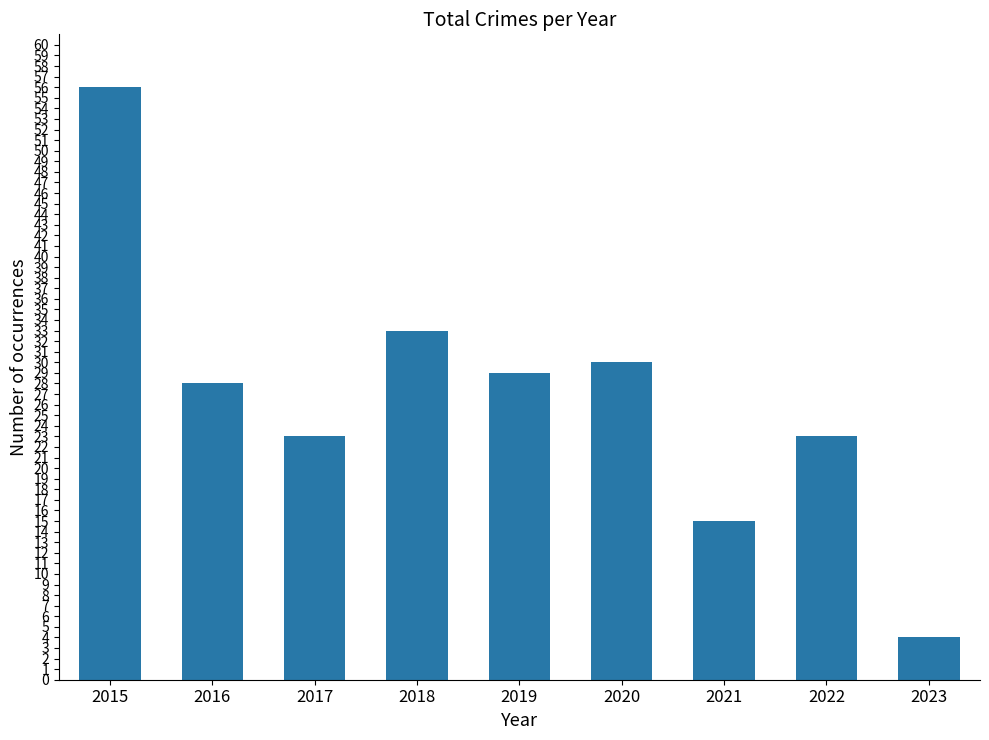

The chart shows a value of 23 at 2022. True or false?

True